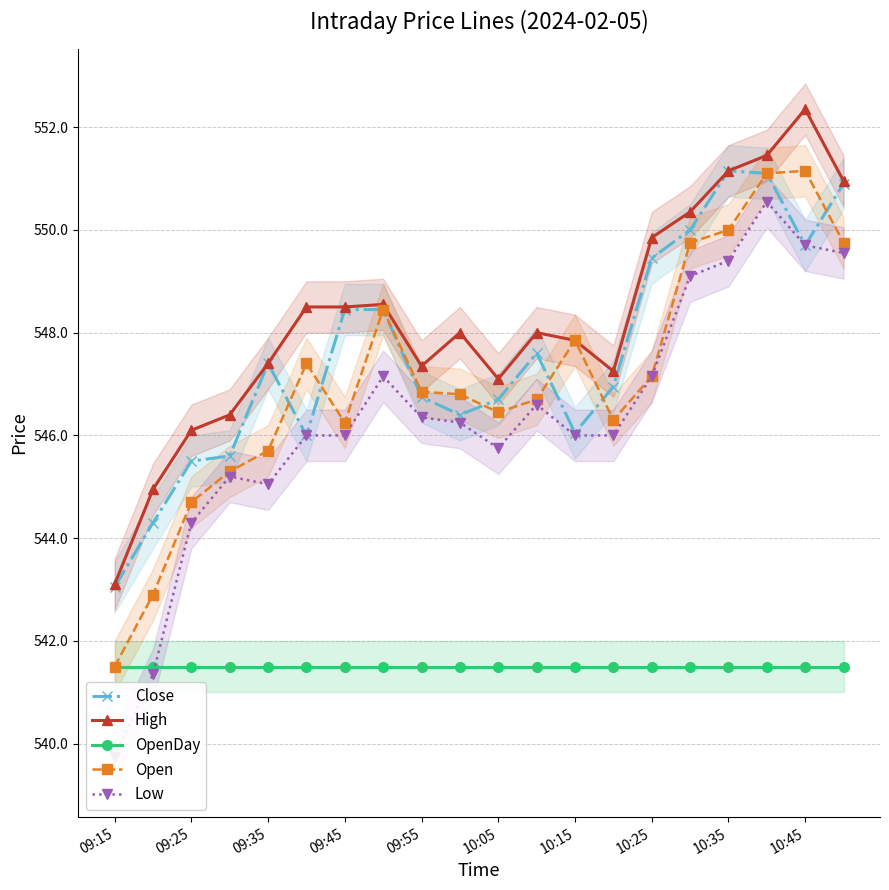

At which category is the sum across all series the highest?

17